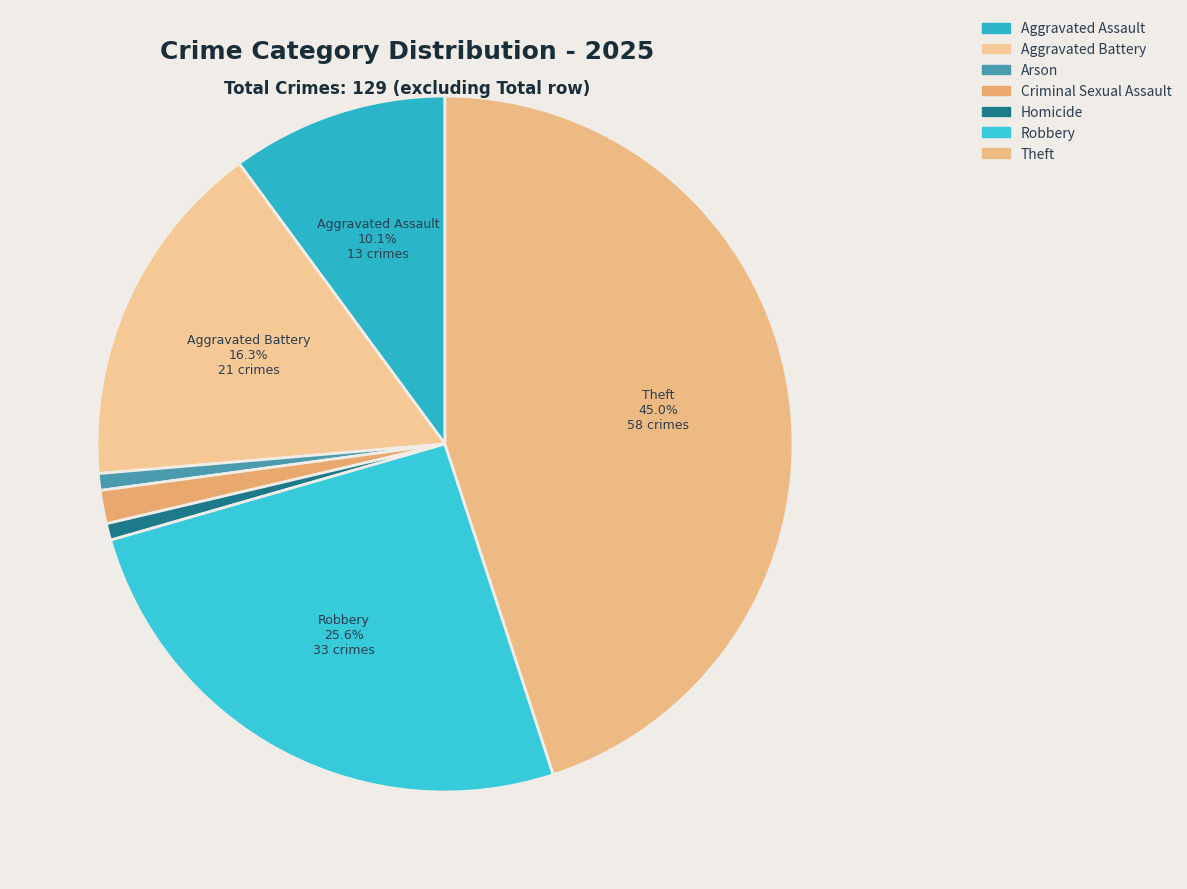

How many segments does this pie chart have?

7